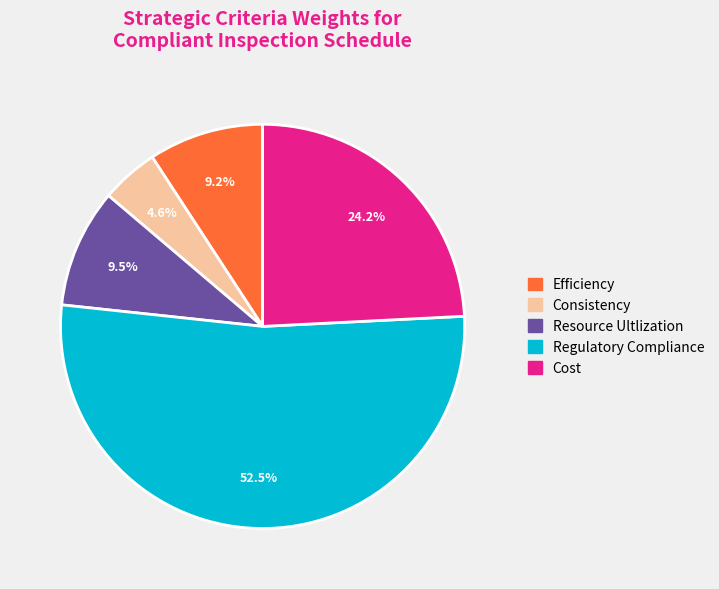

Between Efficiency and Regulatory Compliance, which is larger?

Regulatory Compliance